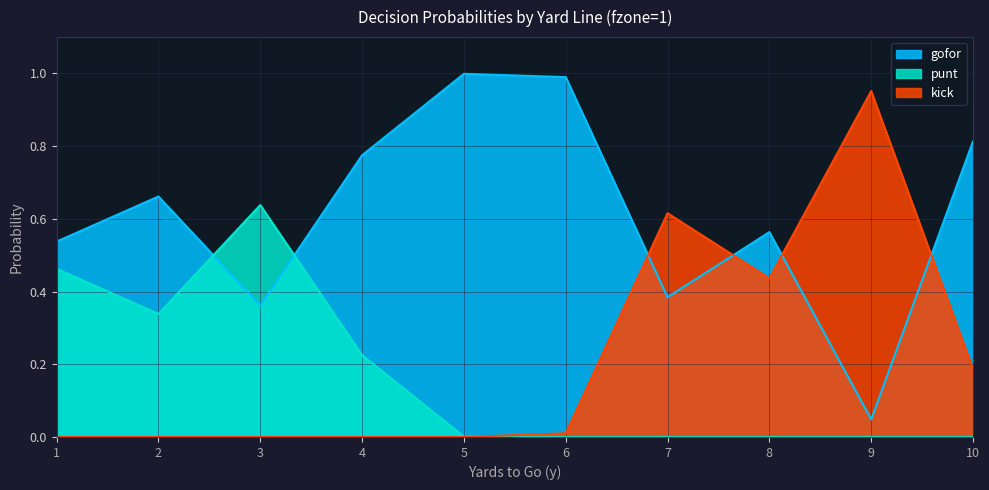

How many positive values does the kick series have?

5